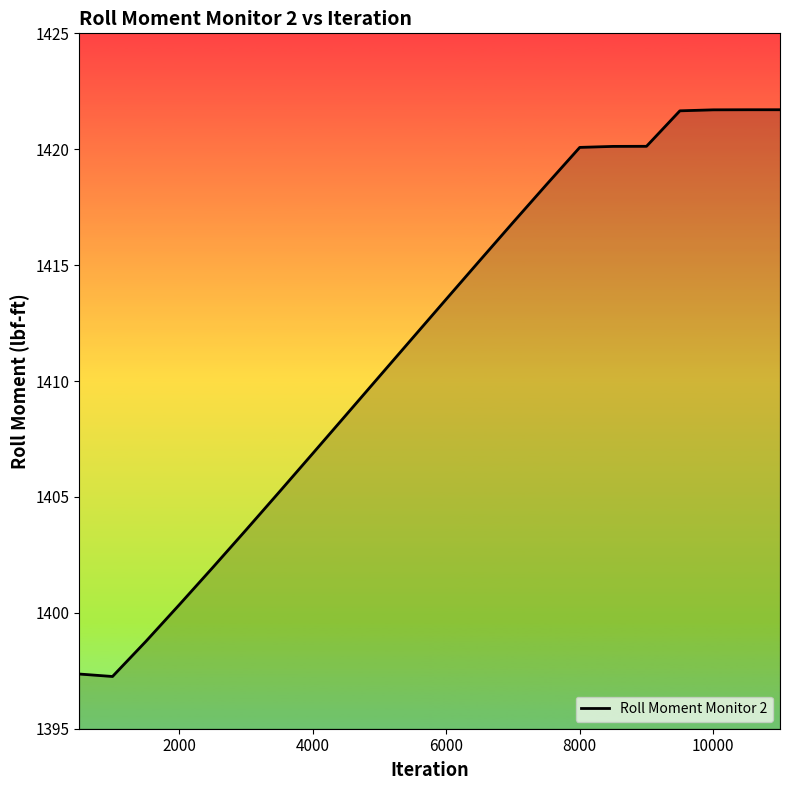

What is the difference between the maximum and minimum values?

24.5